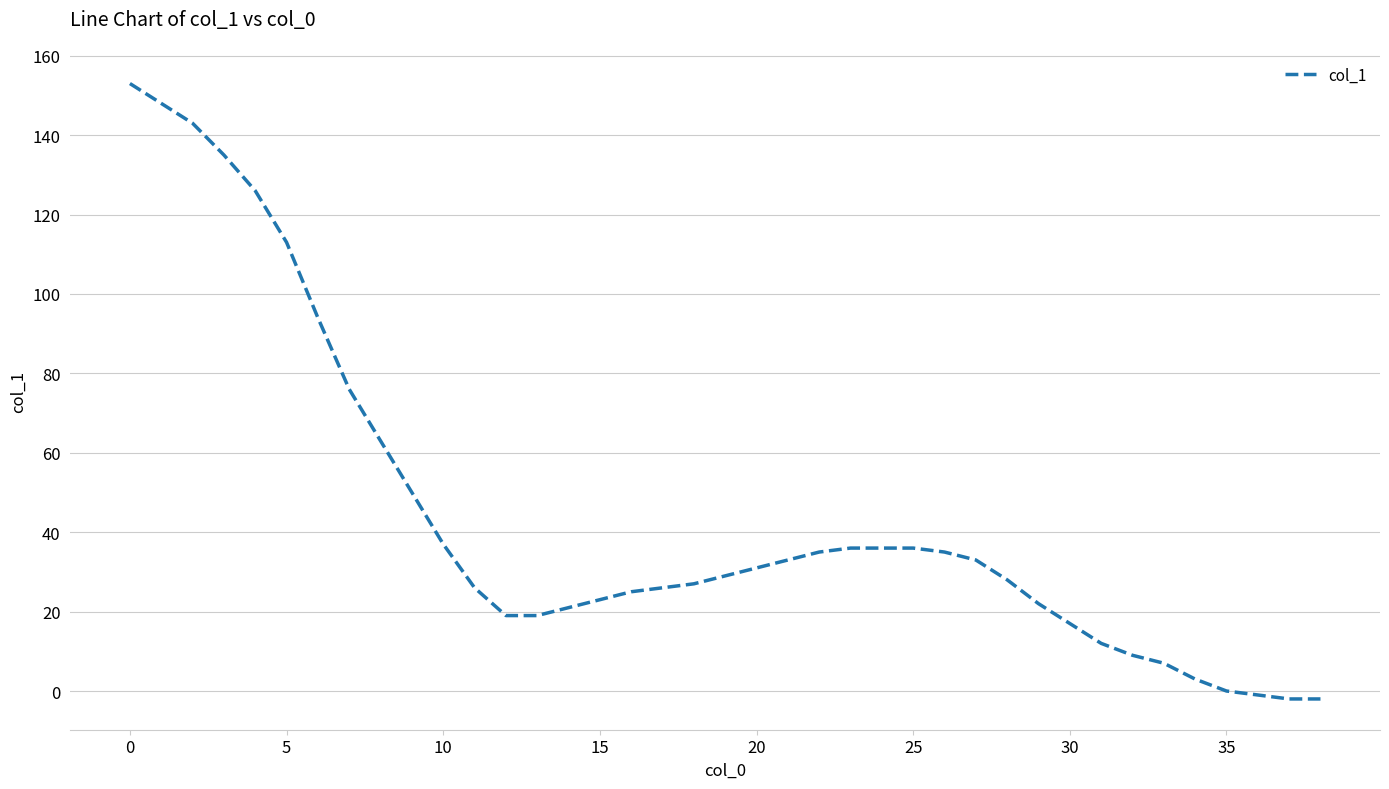

What is the difference between the maximum and minimum values?

155